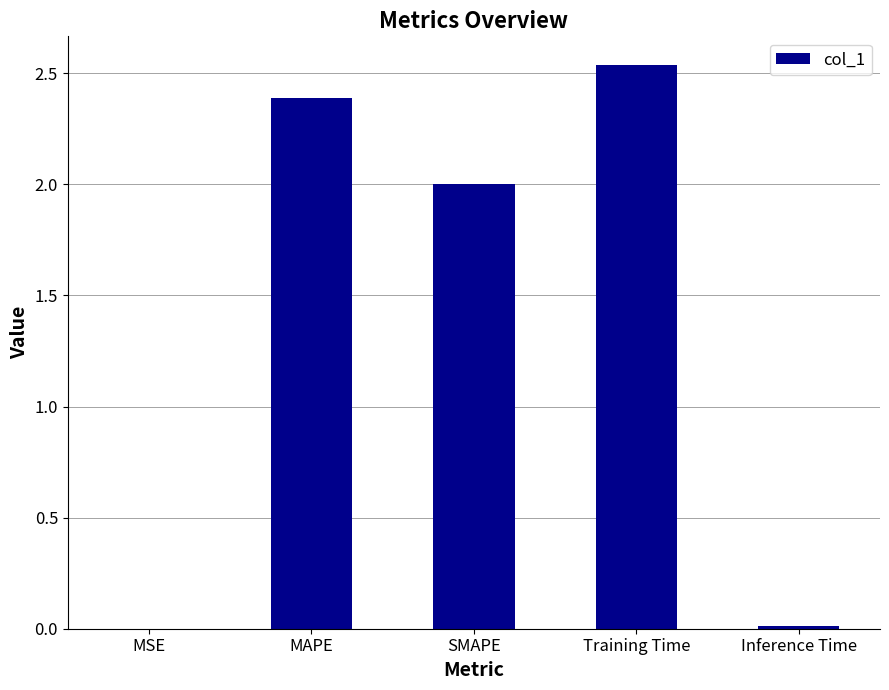

Between SMAPE and MSE, which is larger?

SMAPE